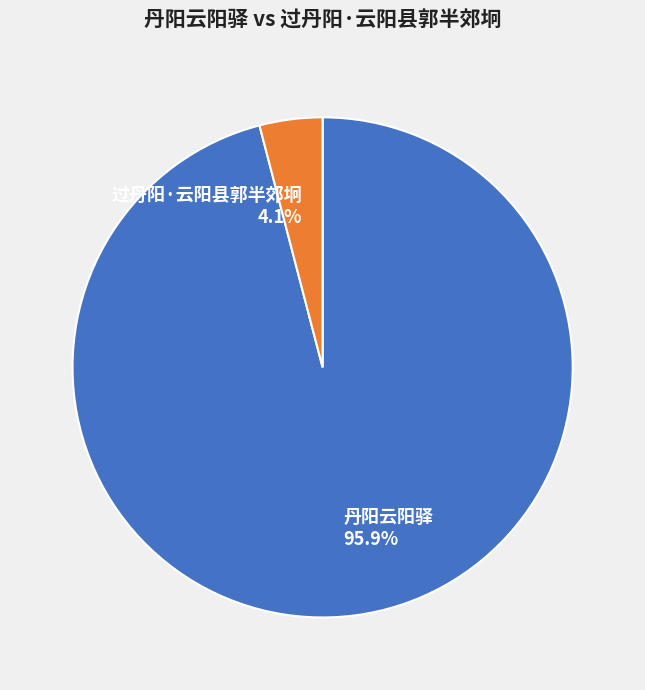

To the nearest percent, what percentage of the pie is 过丹阳·云阳县郭半郊坰?

4%